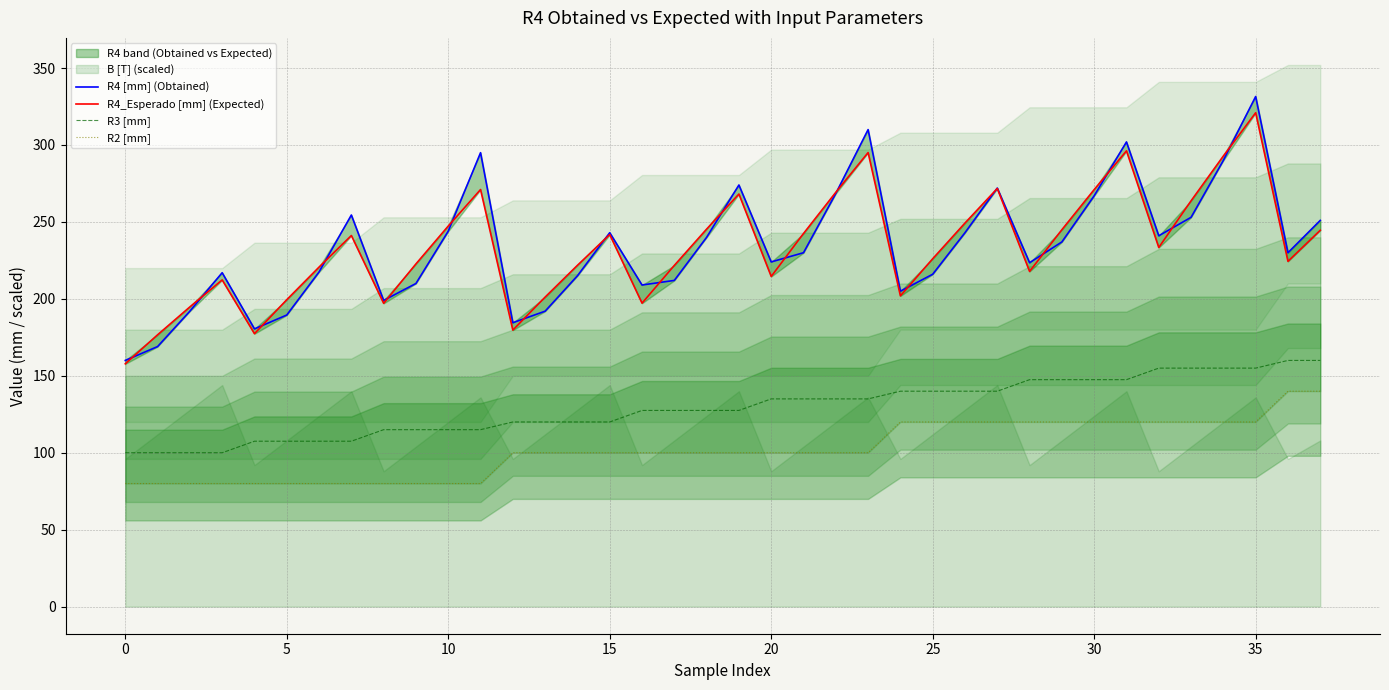

Which series has the largest range (max minus min)?

R4 [mm] (Obtained)